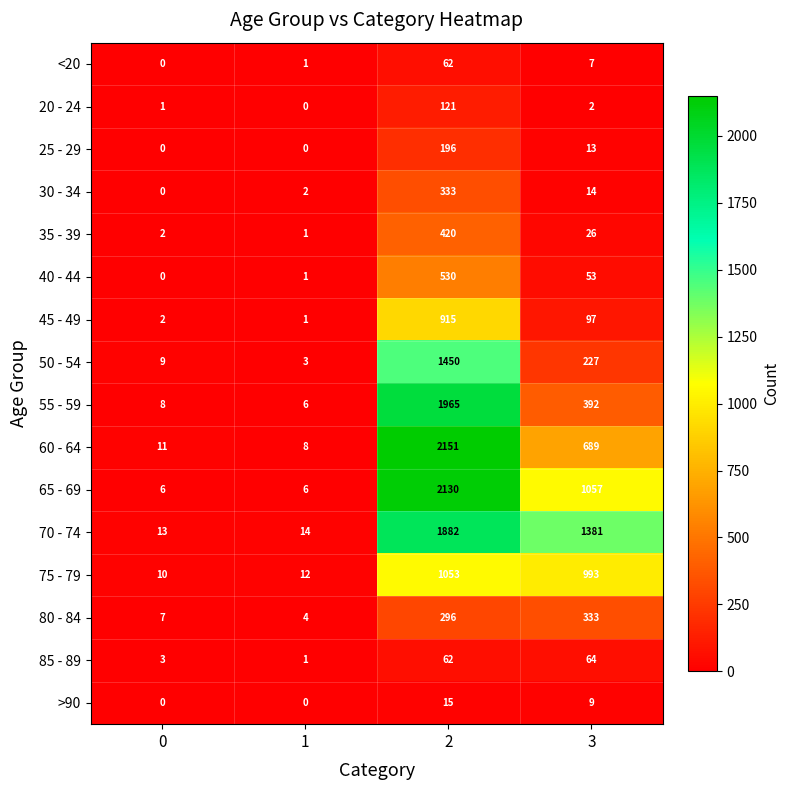

True or false: 60 - 64 has a value of 2 at 1.

False